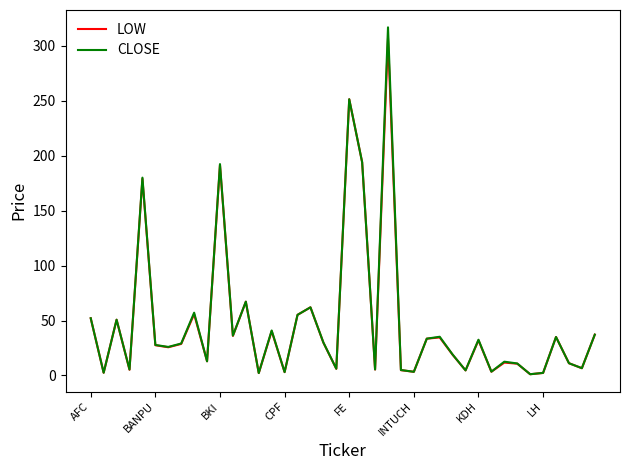

What is the maximum value for CLOSE?

316.8